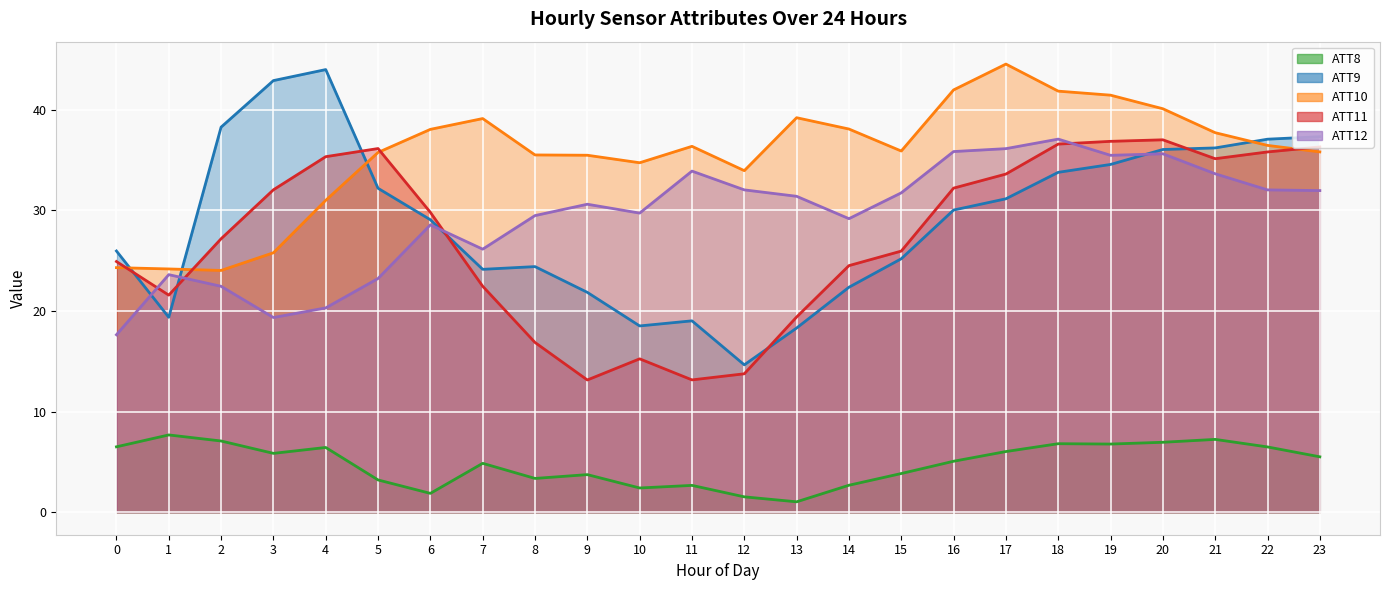

Reading left to right, extract all data points from this chart.

ATT8: 6.5	7.7	7.1	5.9	6.4	3.2	1.9	4.9	3.4	3.7	2.4	2.7	1.5	1.0	2.7	3.9	5.1	6.0	6.8	6.8	7.0	7.2	6.5	5.5
ATT9: 26.0	19.4	38.3	42.9	44.0	32.2	29.1	24.1	24.4	21.9	18.5	19.0	14.7	18.3	22.4	25.2	30.0	31.2	33.8	34.6	36.0	36.2	37.1	37.3
ATT10: 24.3	24.2	24.0	25.8	31.0	35.8	38.0	39.1	35.5	35.5	34.7	36.4	33.9	39.2	38.1	35.9	42.0	44.5	41.8	41.4	40.1	37.7	36.5	35.8
ATT11: 24.9	21.6	27.2	32.0	35.3	36.1	29.8	22.5	16.9	13.1	15.2	13.2	13.8	19.4	24.5	26.0	32.2	33.6	36.6	36.9	37.0	35.1	35.8	36.3
ATT12: 17.6	23.6	22.5	19.4	20.3	23.2	28.6	26.1	29.5	30.6	29.7	33.9	32.0	31.4	29.2	31.7	35.8	36.1	37.1	35.5	35.6	33.6	32.0	32.0